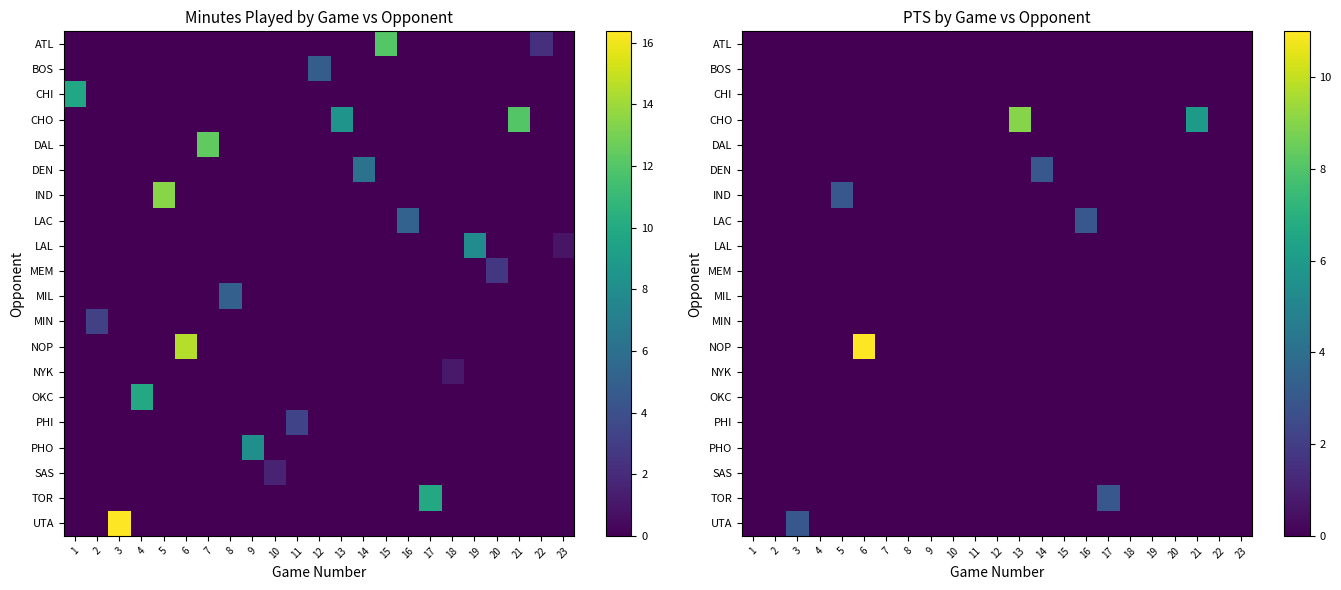

Which label corresponds to the largest value in the chart?

6